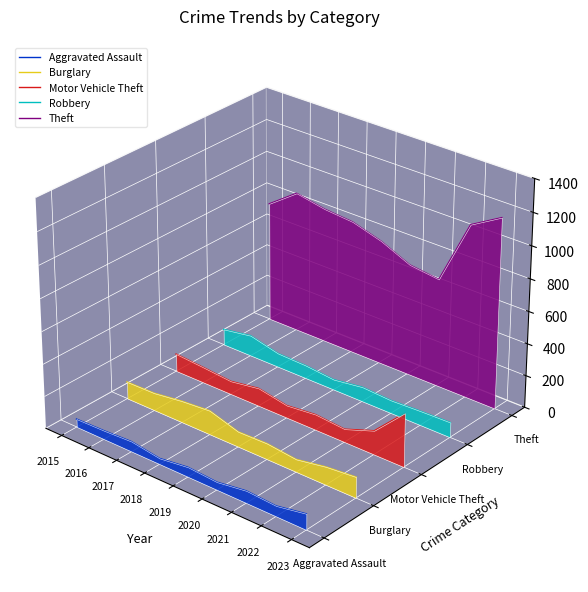

At which category does the chart reach its minimum across all series?

2023